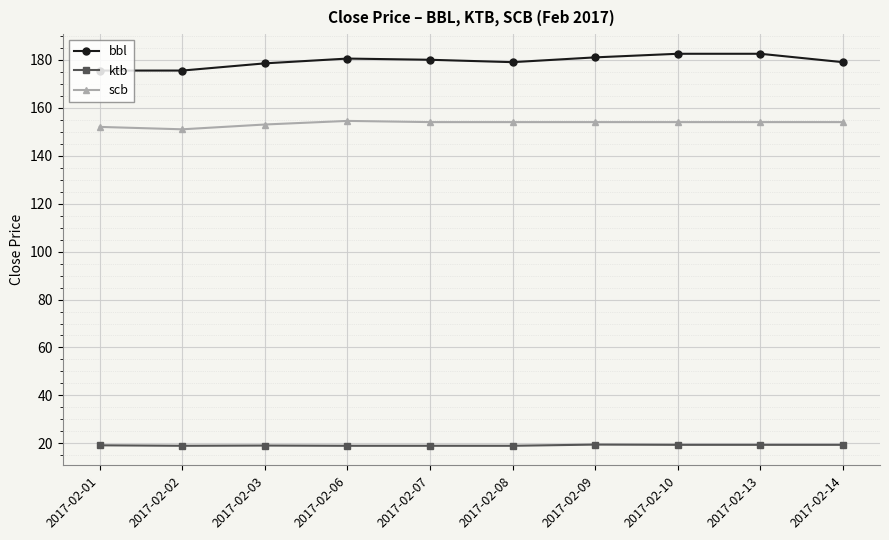

What is the difference between the maximum and minimum values in the ktb series?

0.5